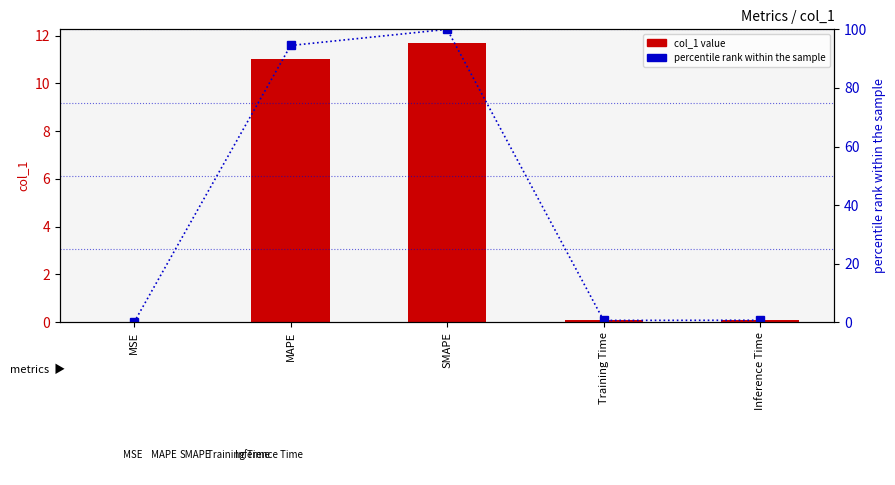

What is the average value of the percentile rank within the sample series?

39.2